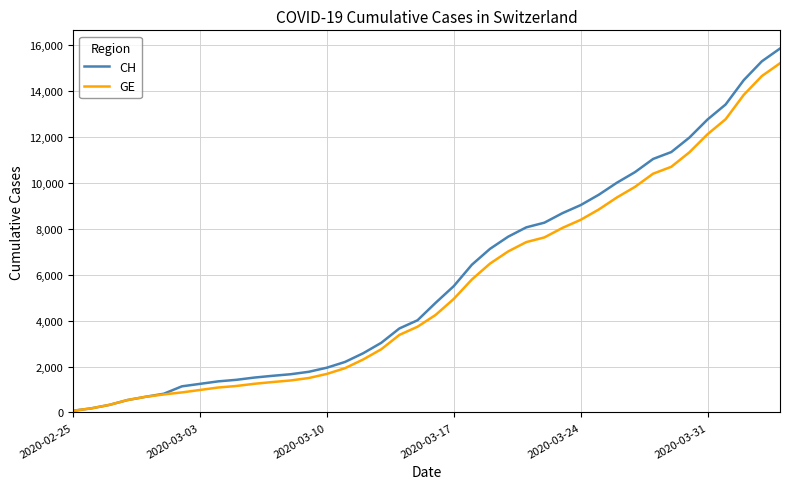

What is the greatest value displayed?

15850